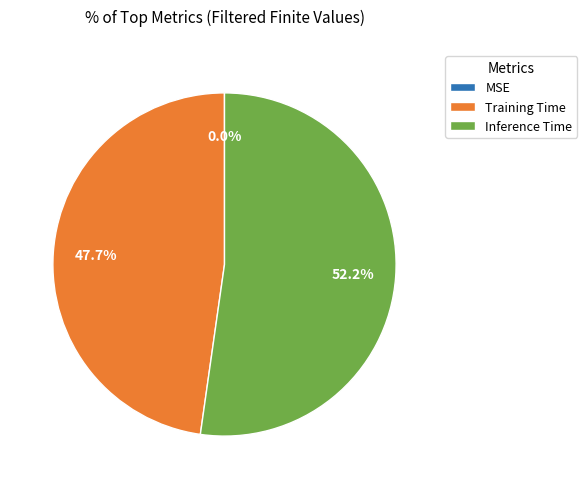

Does any single category account for the majority?

Yes